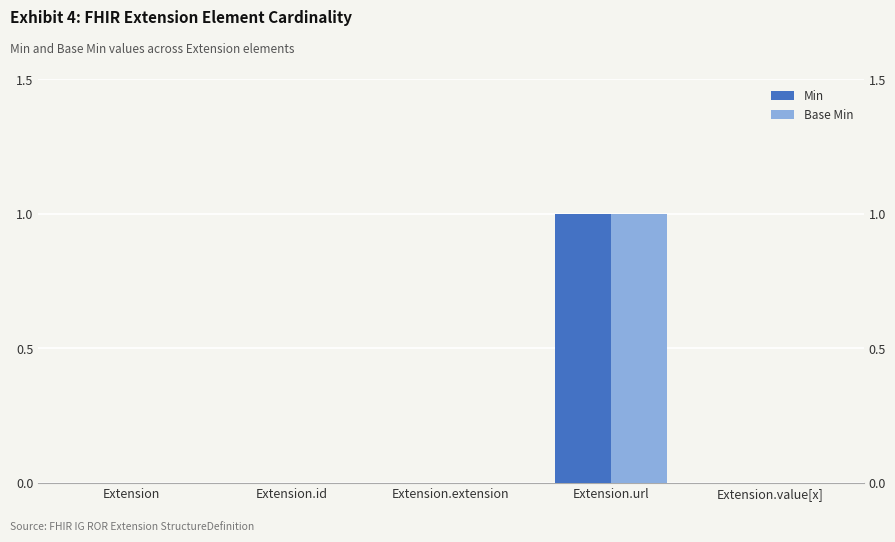

Rank the series at Extension.extension from highest to lowest value.

Min, Base Min